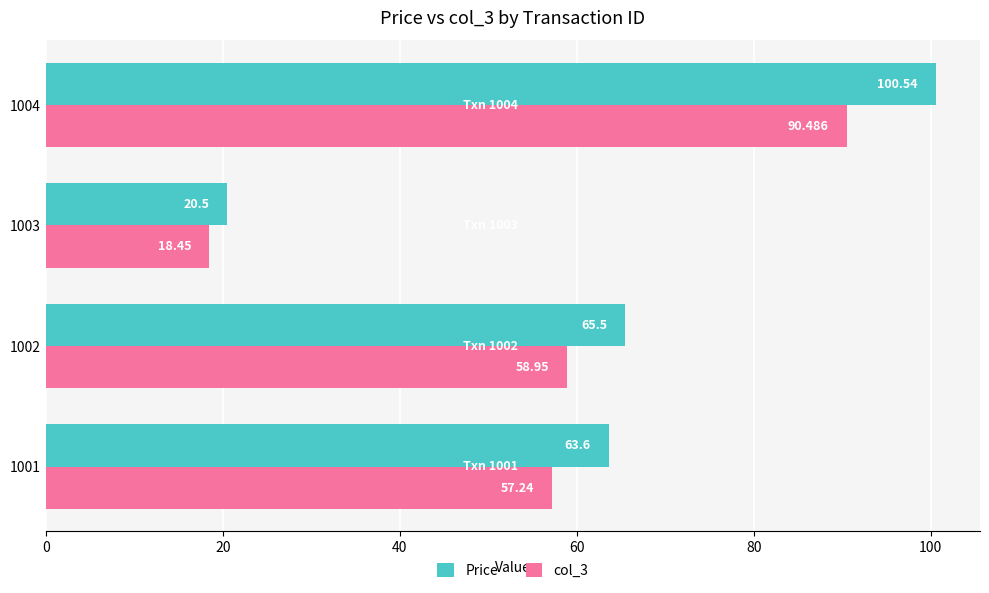

At which category does the chart reach its minimum across all series?

1003